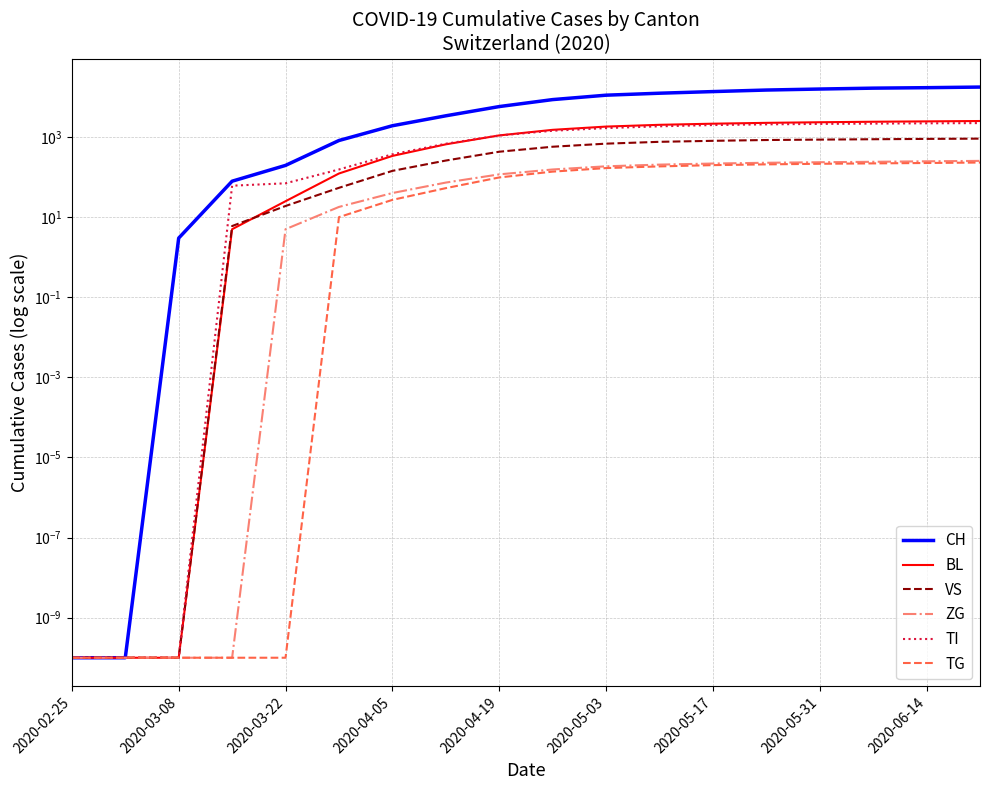

What is the maximum value shown in the chart?

17698.0